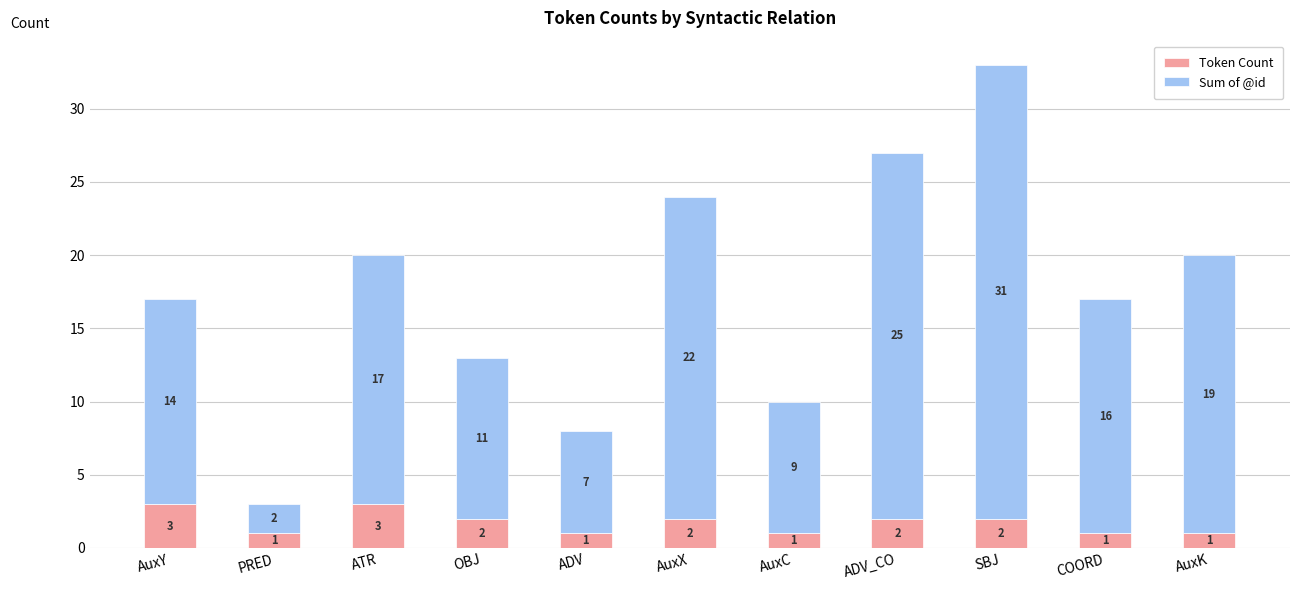

What is the total value across all series at ADV_CO?

27